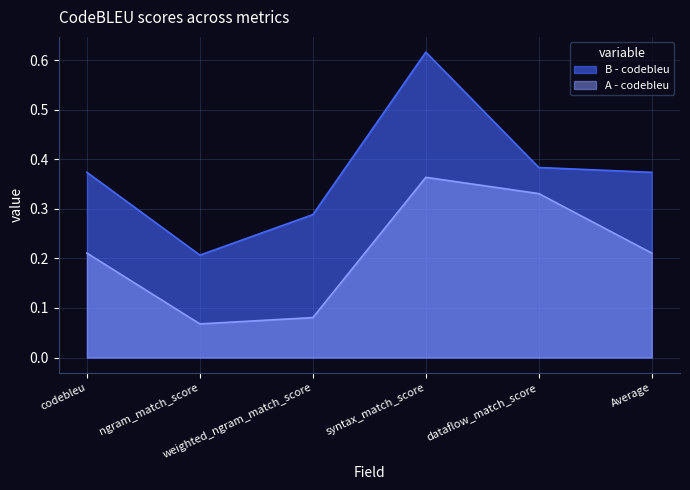

What are all the series names shown in the legend?

B - codebleu, A - codebleu